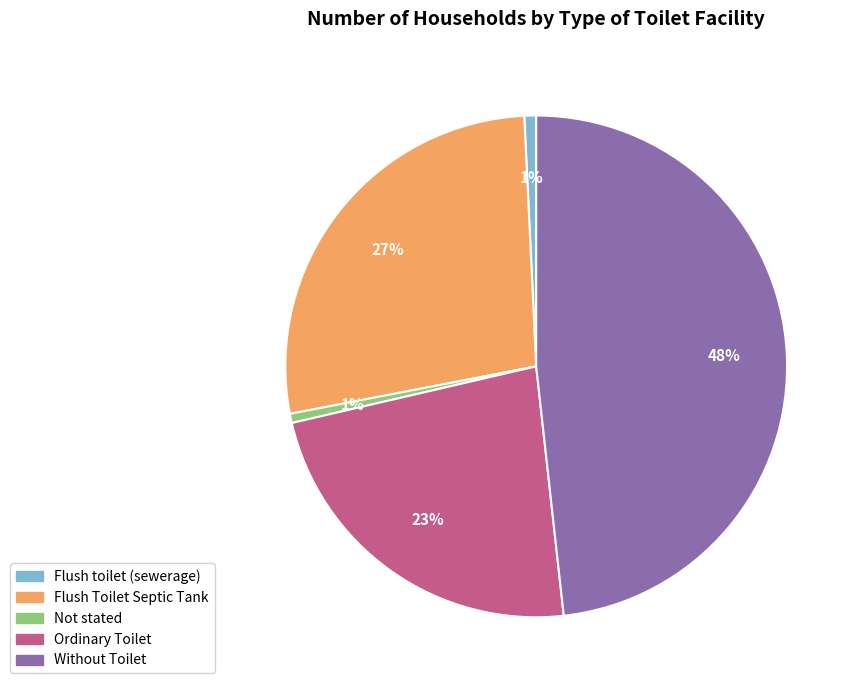

How many slices are in this pie chart?

5